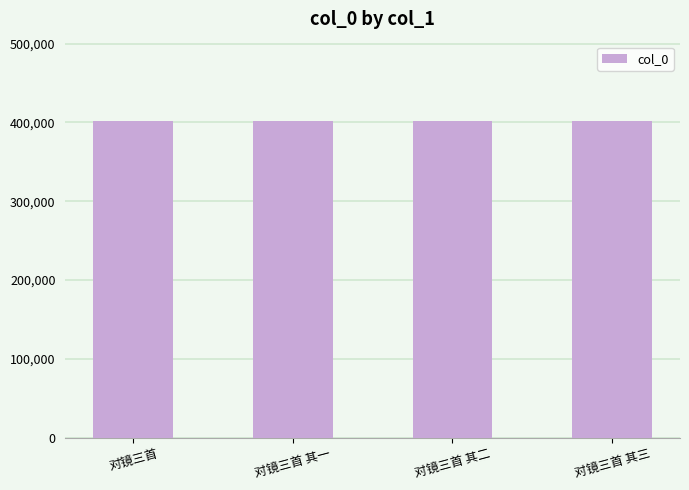

What is the label of the 1st bar from the right?

对镜三首 其三